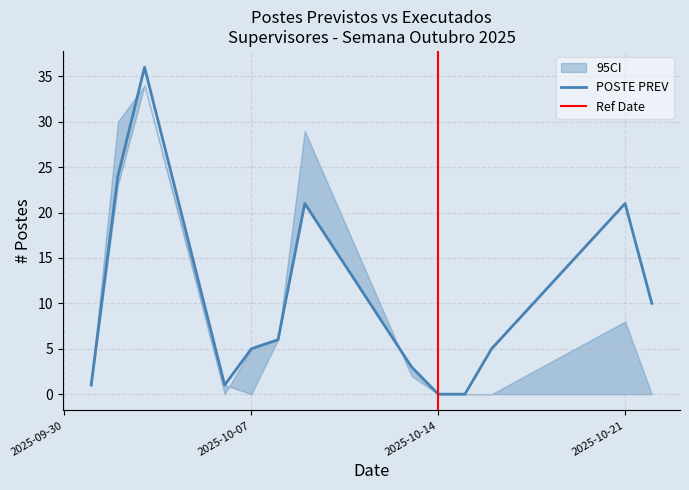

What is the highest value of the POSTE PREV series?

36